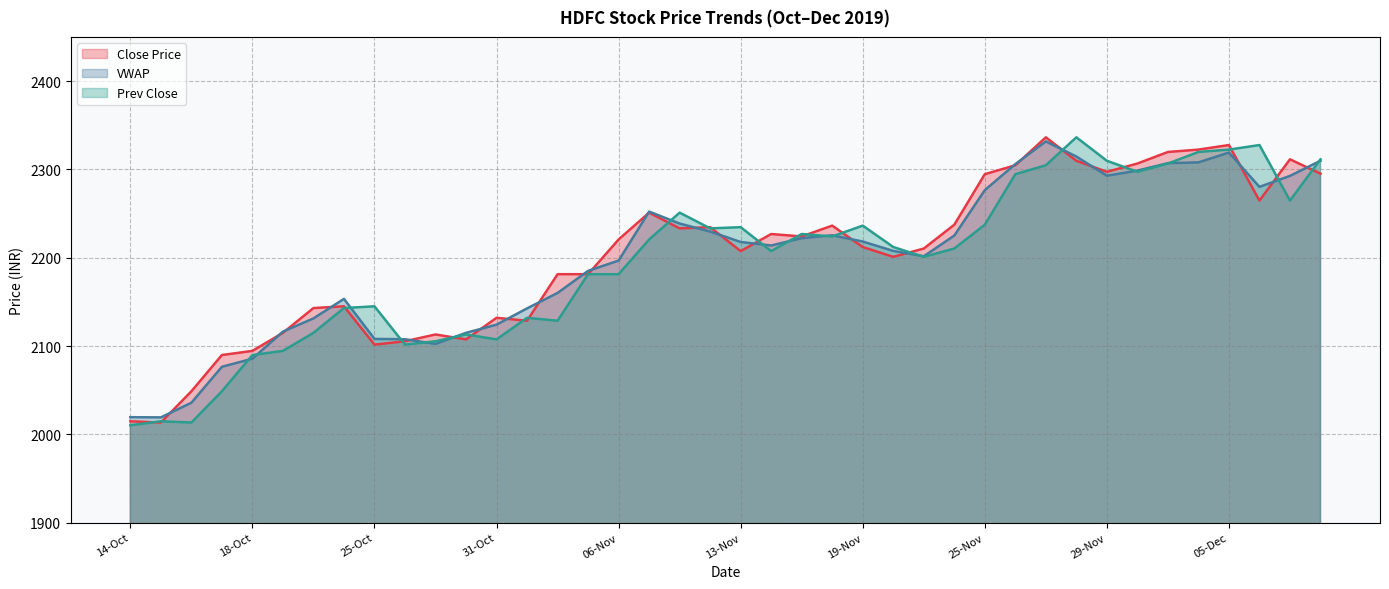

List the series in order of their overall mean, lowest first.

Prev Close, VWAP, Close Price